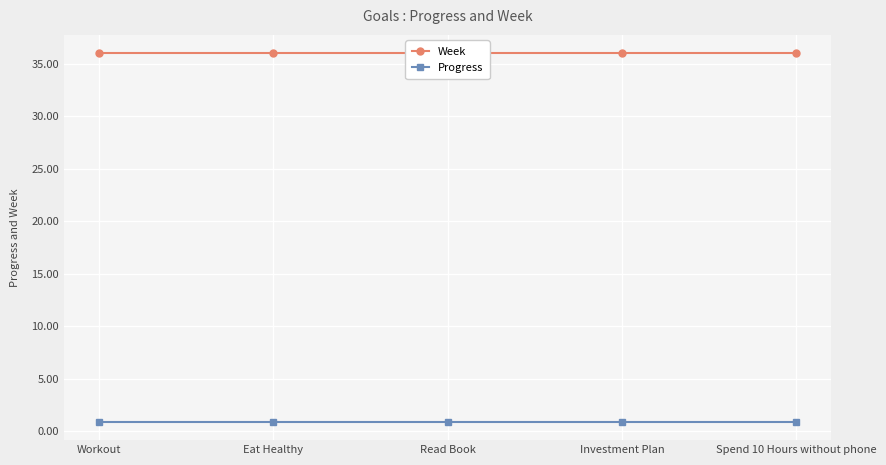

What is the label of the 2nd point from the left?

Eat Healthy